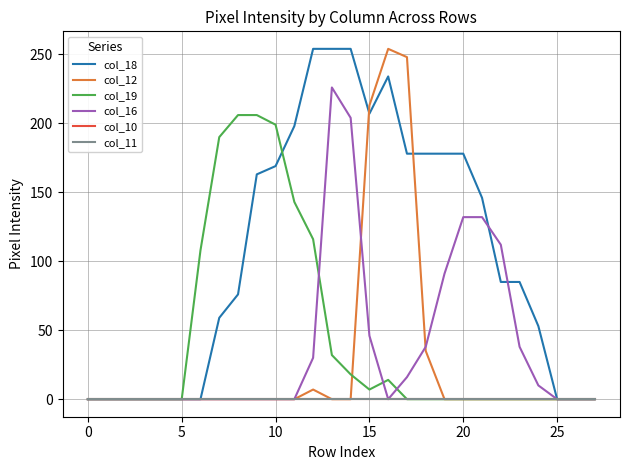

What is the greatest value displayed?

254